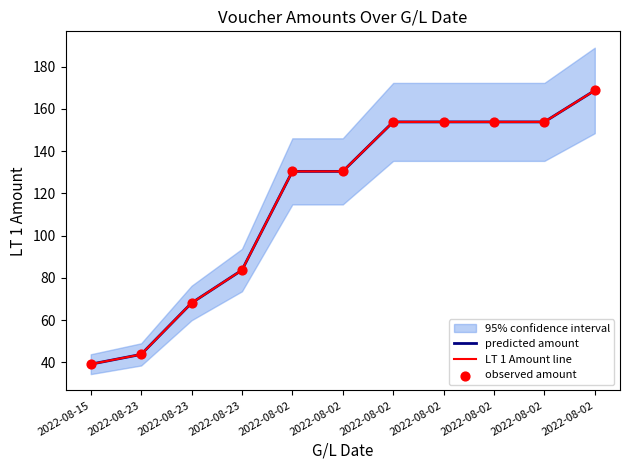

Which series contains the highest Y value?

predicted amount